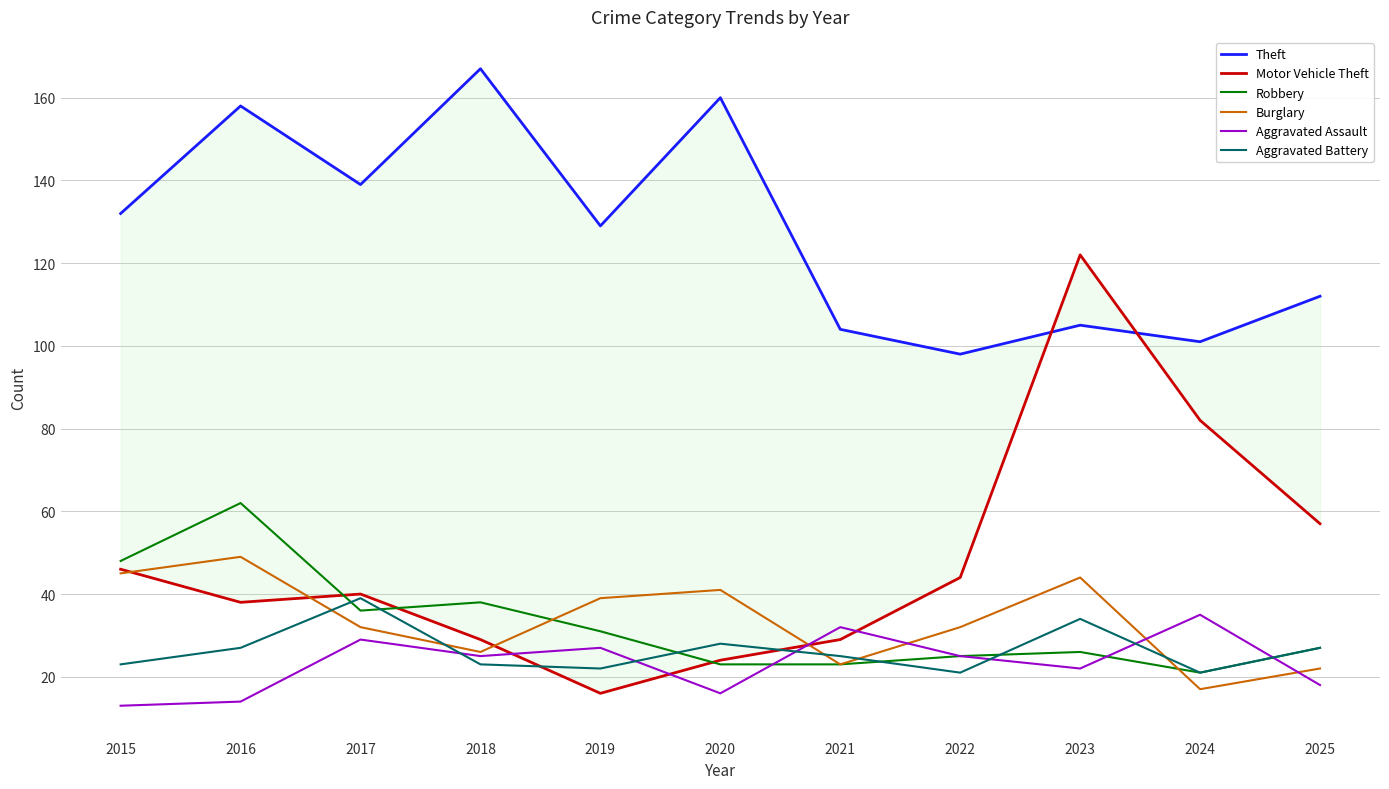

At which label is Theft closest to 132?

2015